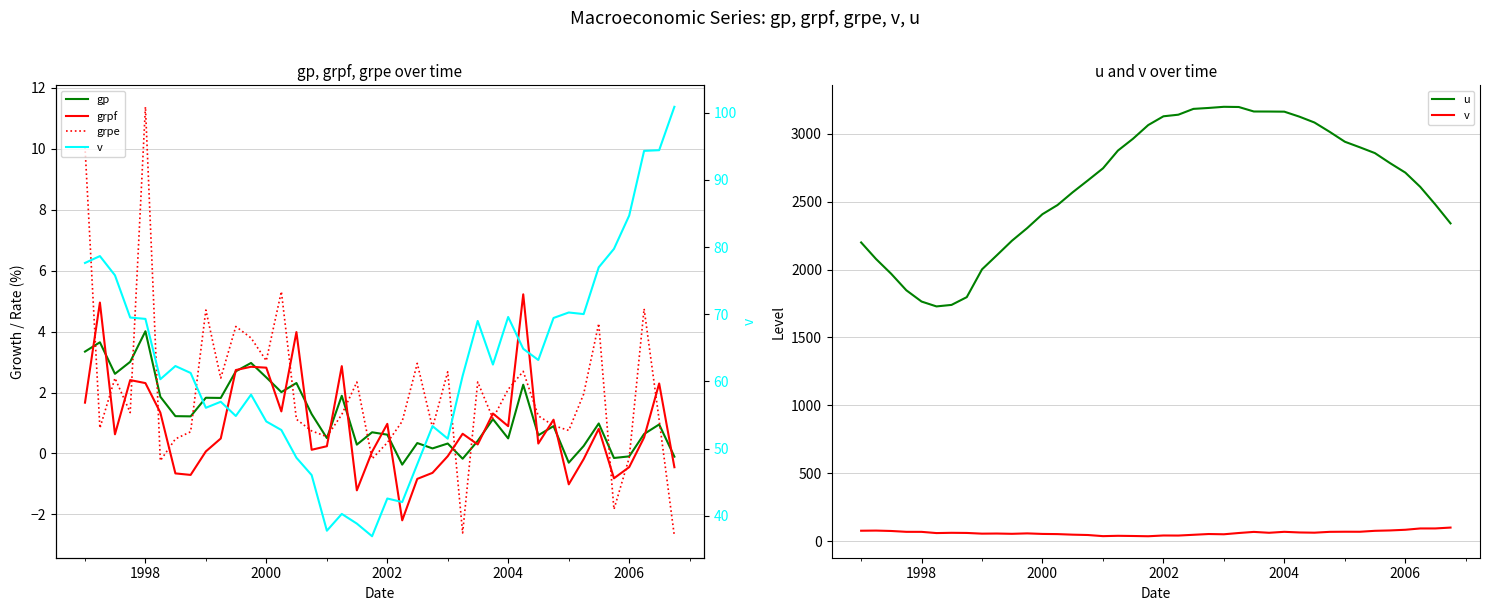

Is it true that grpf equals -1.2 at 7?

False